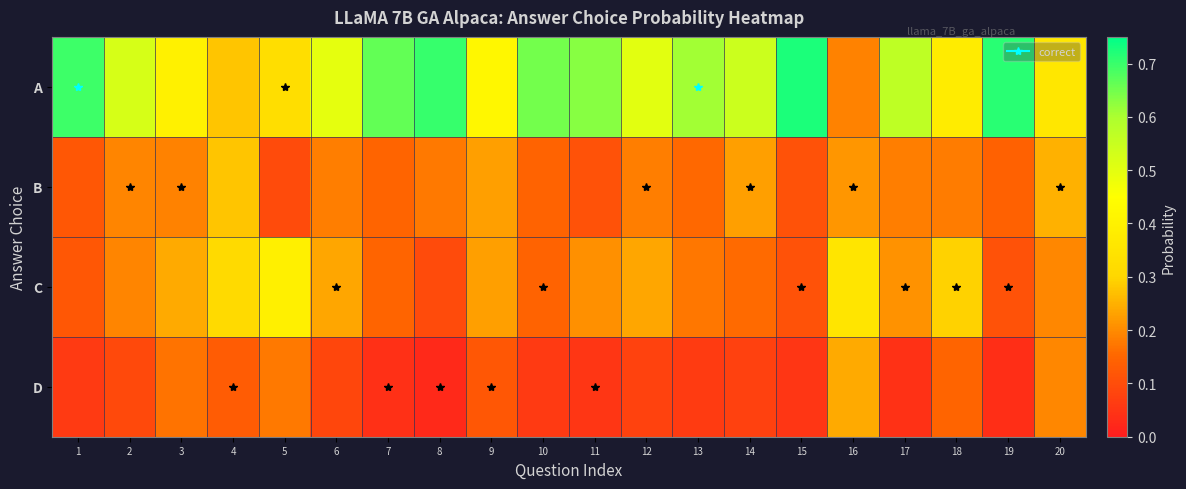

Which series has the widest spread of values?

A